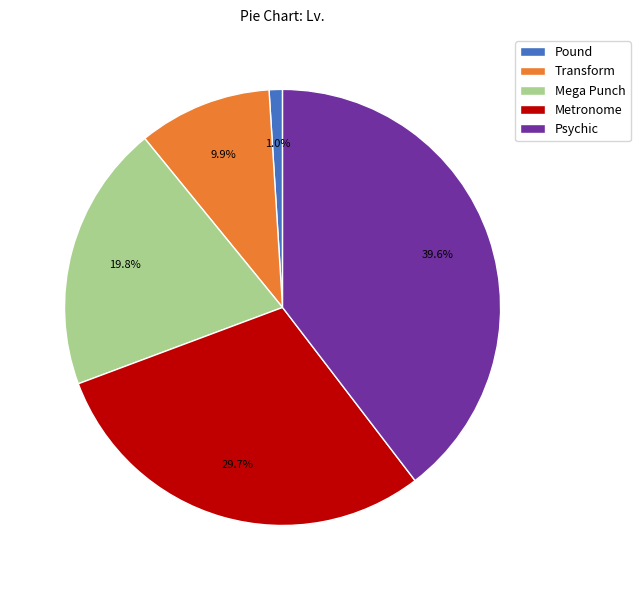

Is there a majority slice in this chart?

No